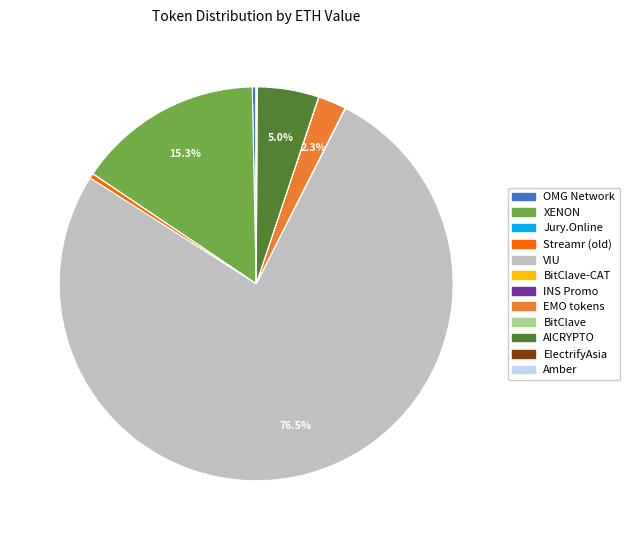

Is there a majority slice in this chart?

Yes